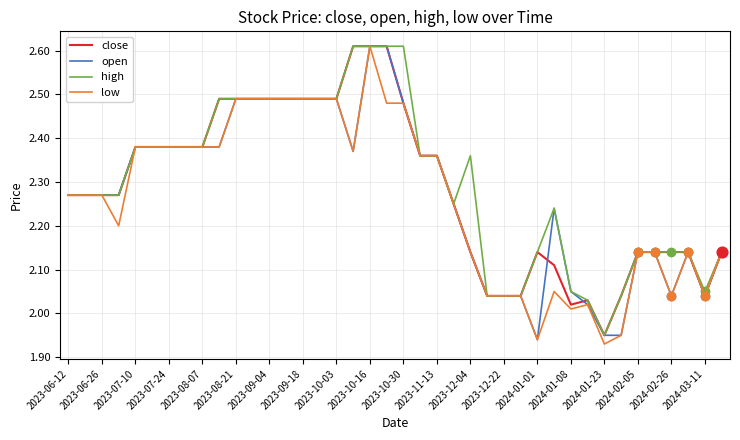

Which series contains the highest Y value?

close